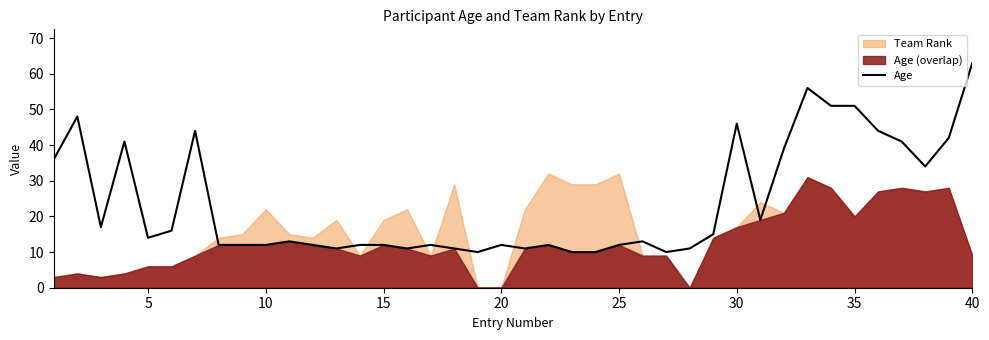

True or false: Age has a value of 46 at 30.

True